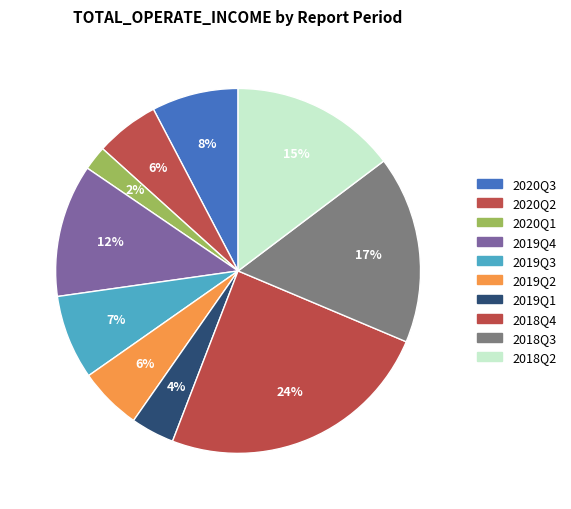

How many slices are in this pie chart?

10